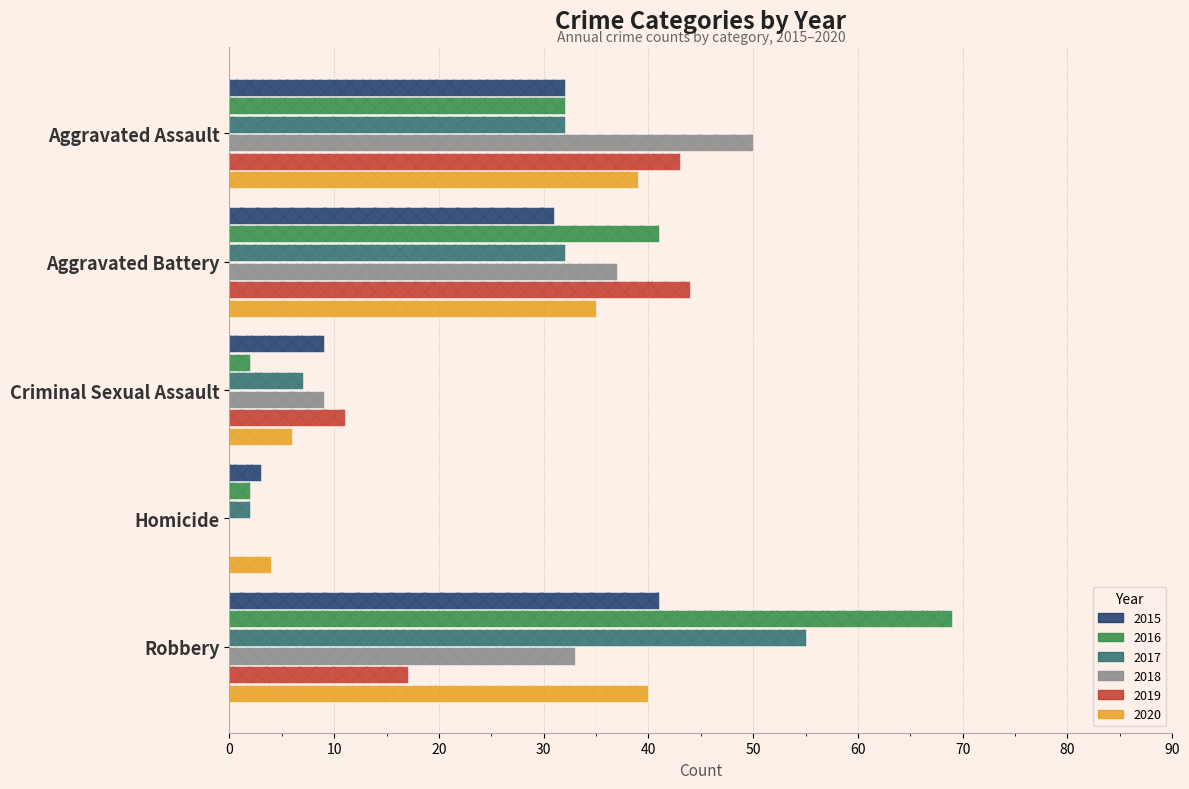

Is the value of 2015 at Aggravated Assault greater than the value of 2020 at Homicide?

Yes